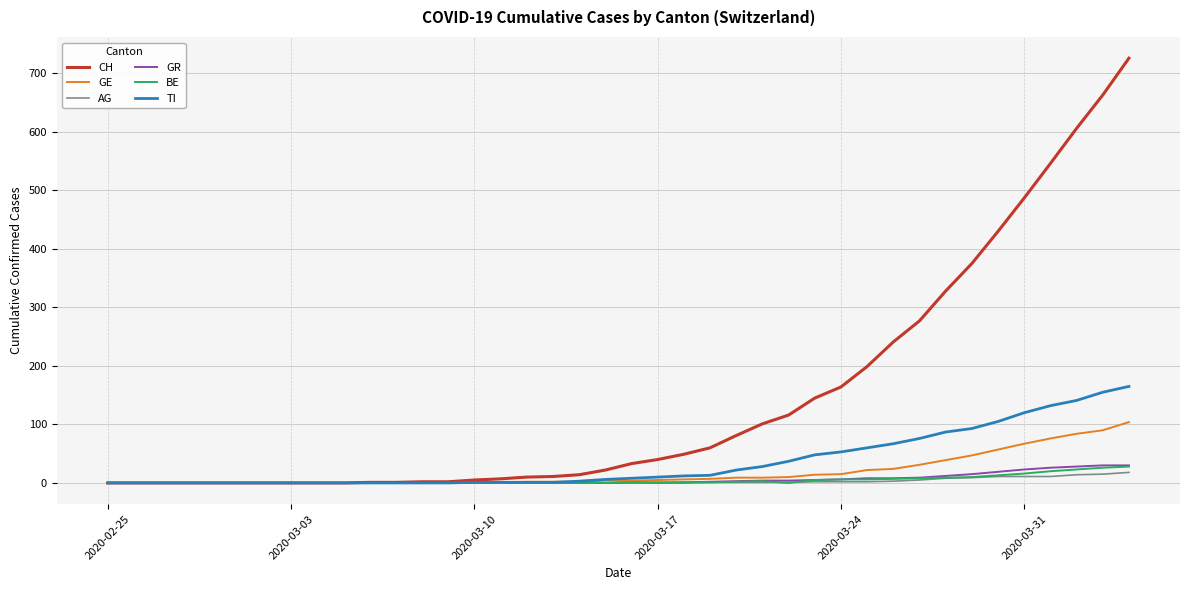

What is the maximum value shown in the chart?

726